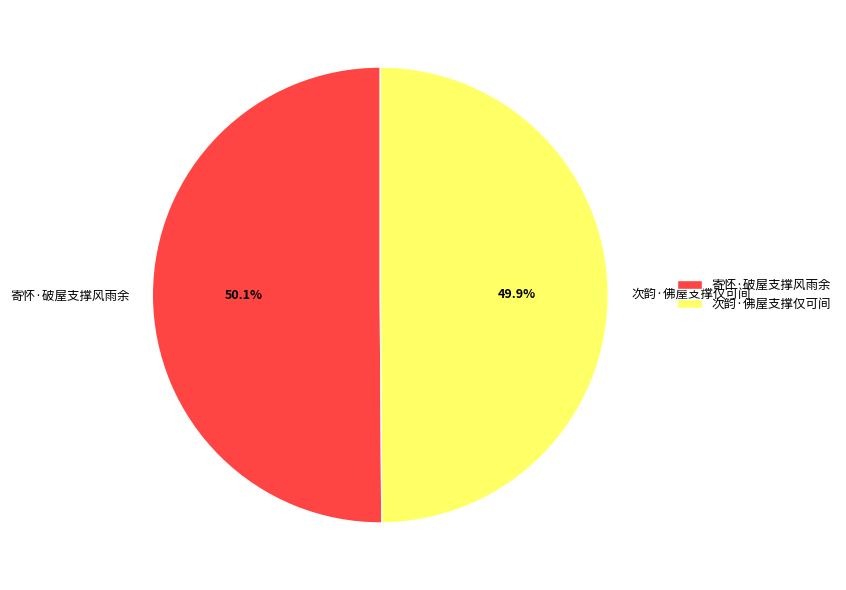

What is the ratio of the value at 次韵·佛屋支撑仅可间 to the value at 寄怀·破屋支撑风雨余?

1.0